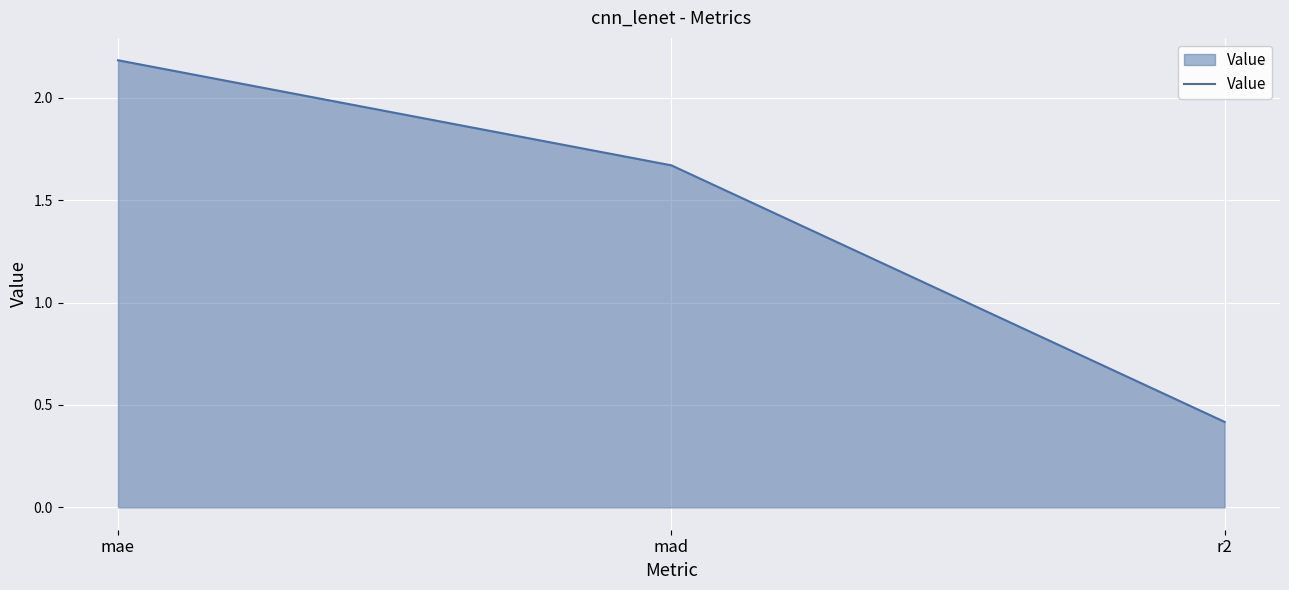

List the labels in order of value, smallest first.

r2, mad, mae